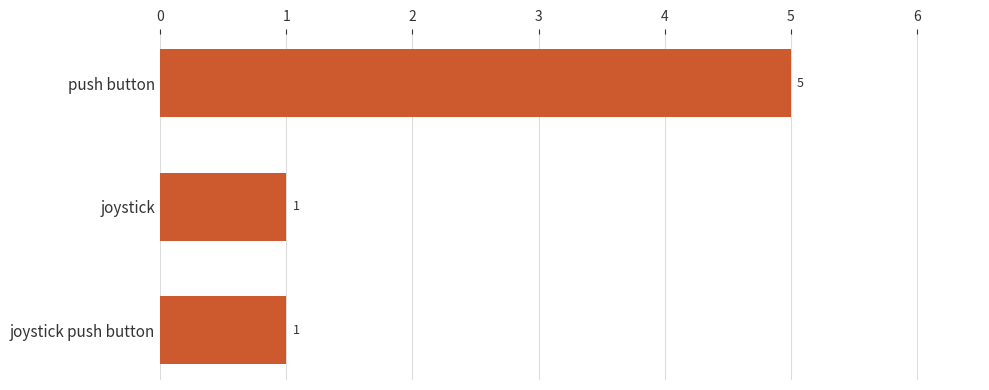

What is the greatest value displayed?

5